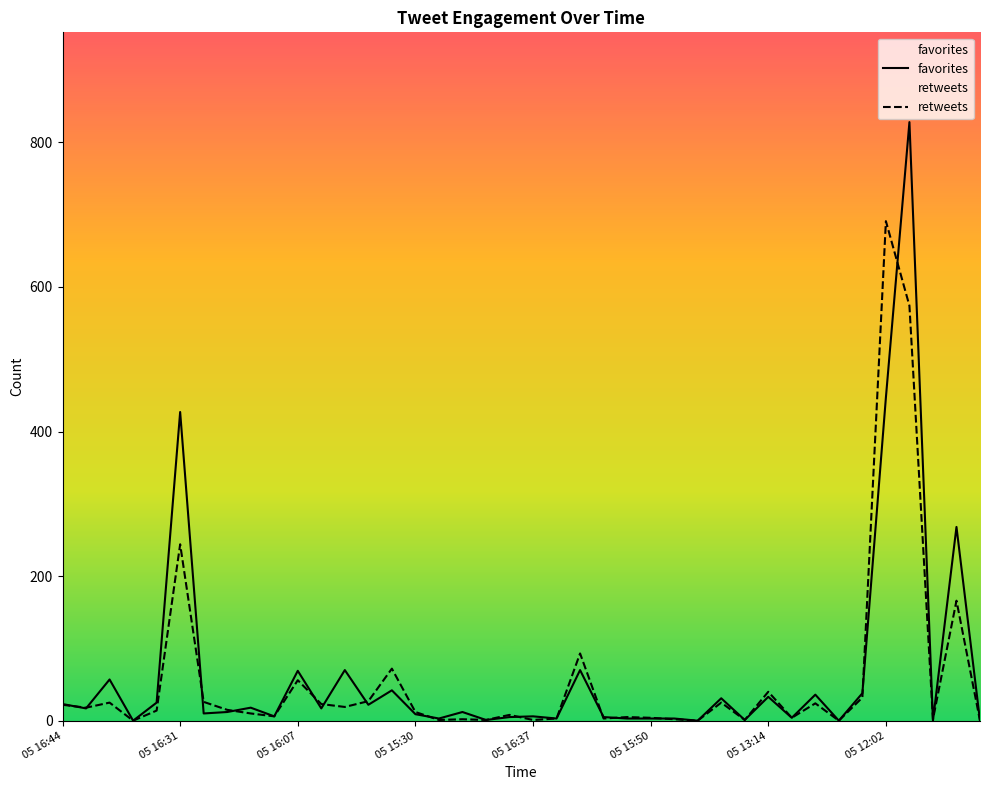

What is the greatest value displayed?

828